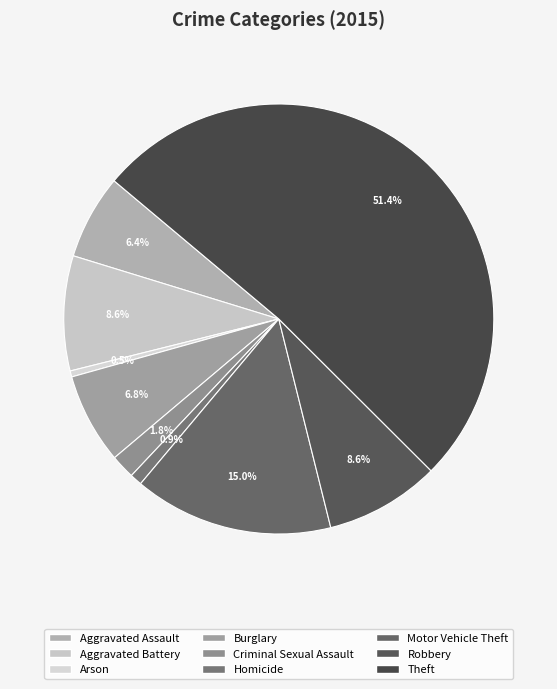

Between Theft and Homicide, which is larger?

Theft